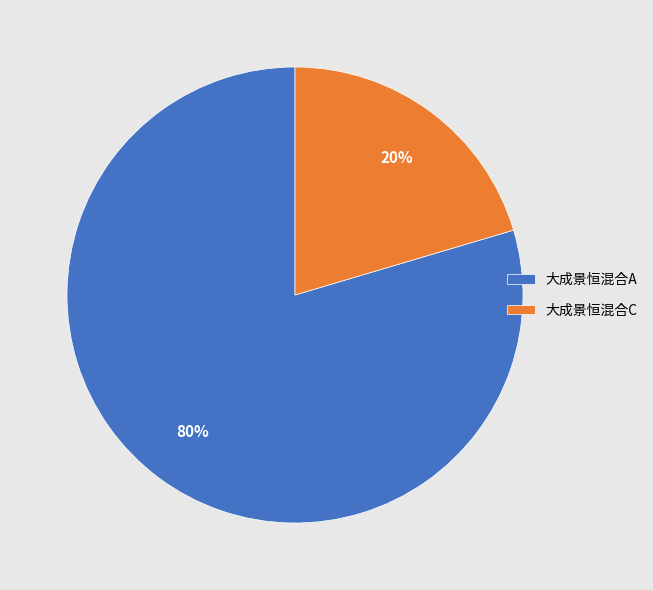

To the nearest percent, what portion does 大成景恒混合A represent?

80%